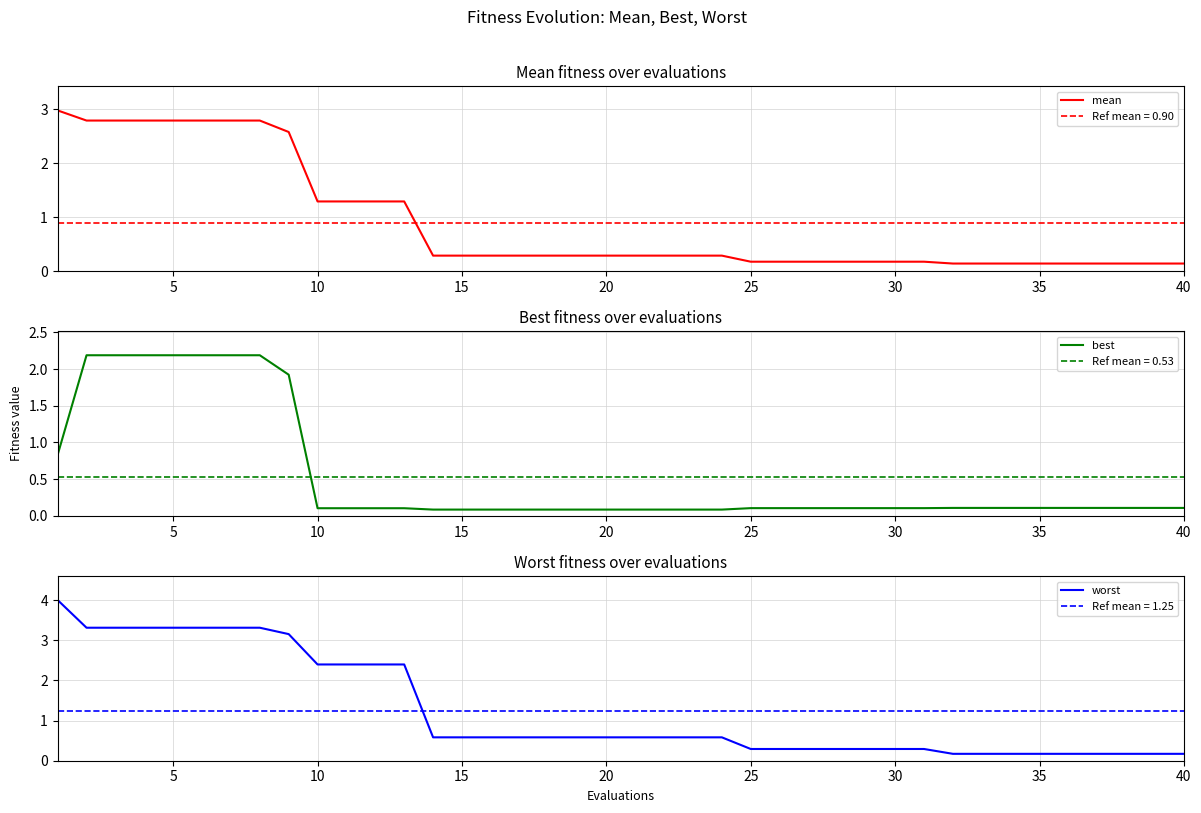

Does the chart display data point markers on the line(s)?

No